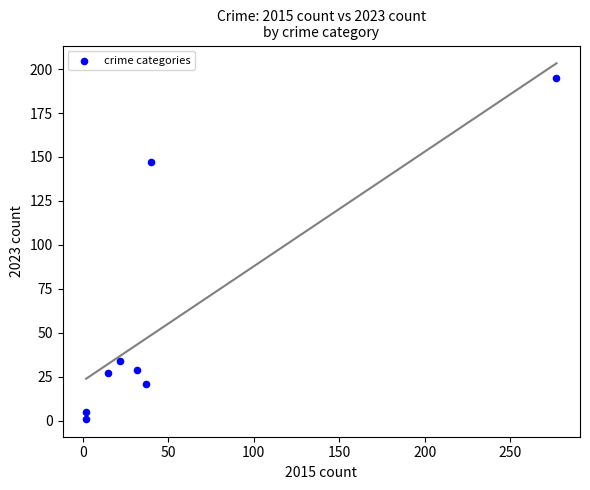

What Y value in the scatter plot is closest to 98?

147